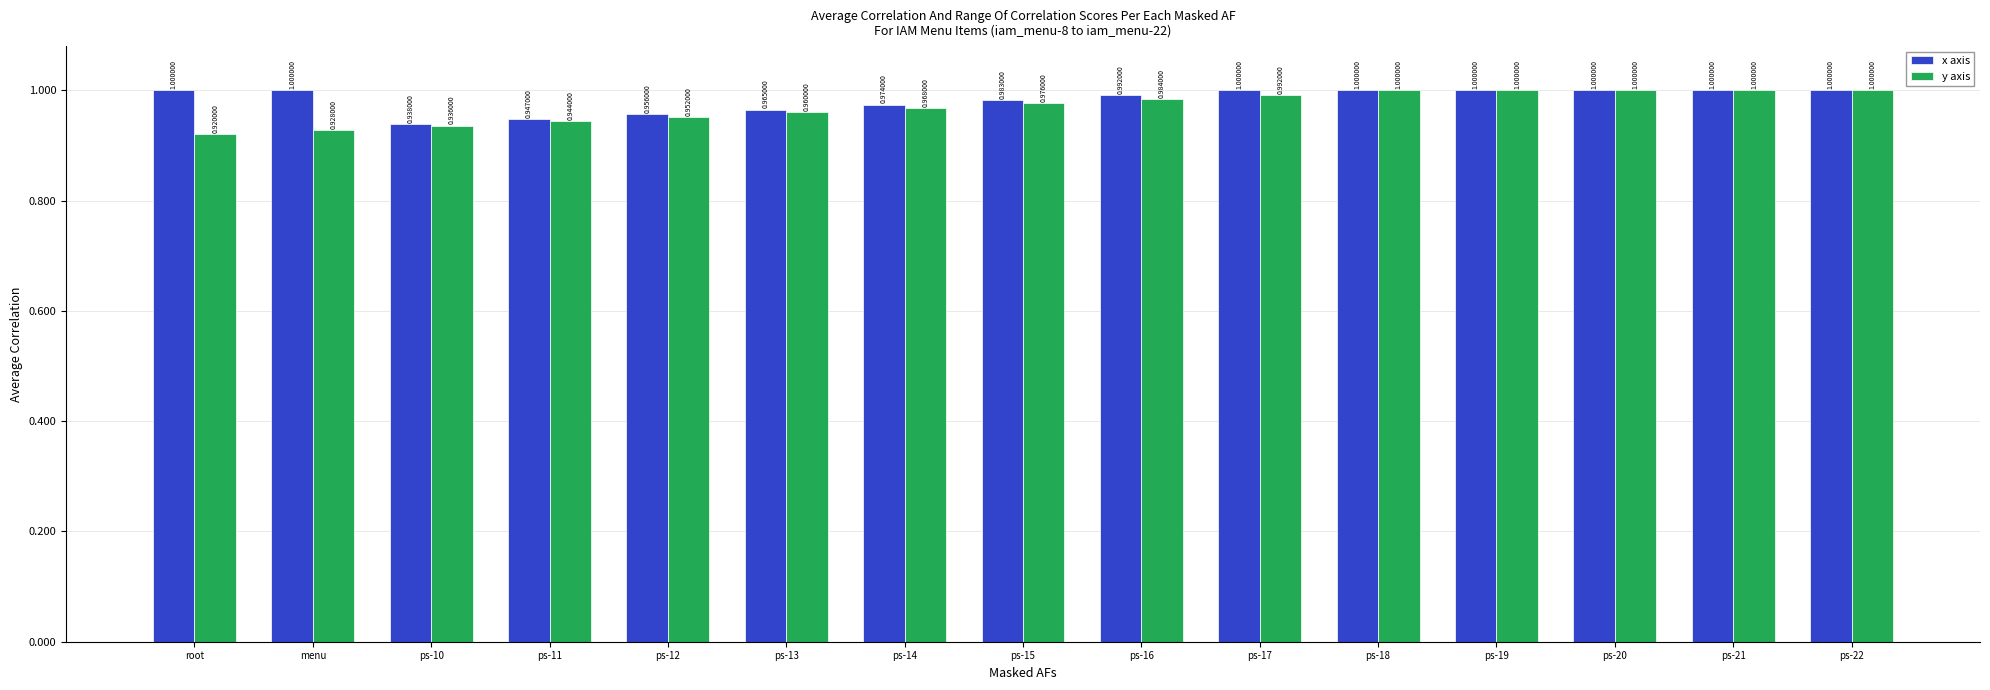

List the series in order of their overall mean, lowest first.

y axis, x axis